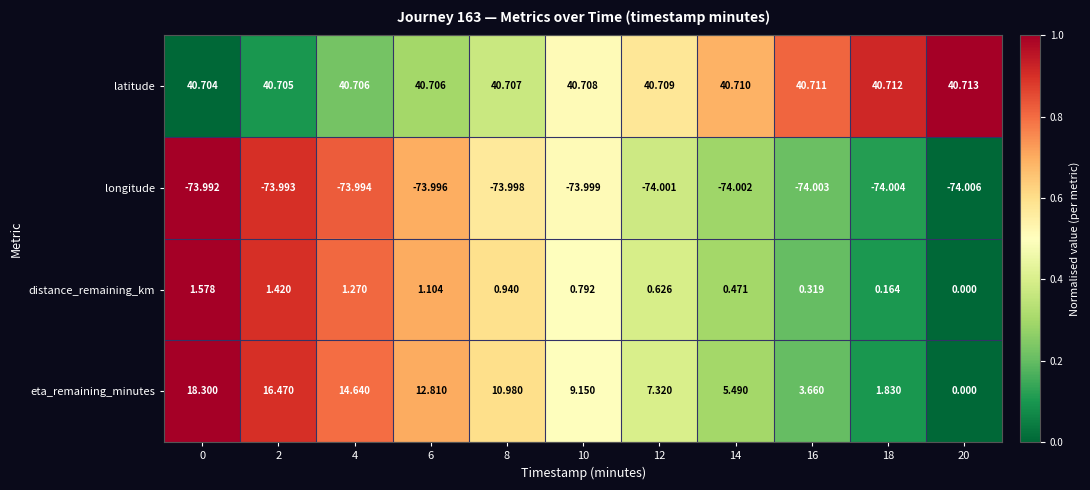

What is the spread (max minus min) of values at 0?

114.7